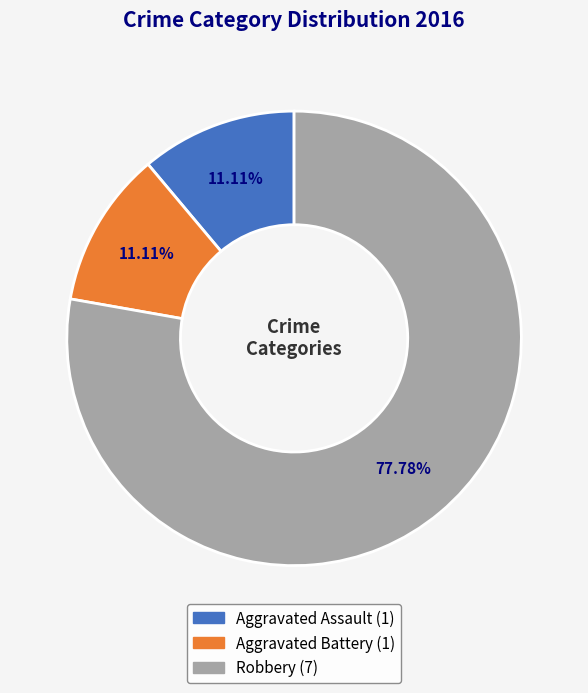

To the nearest percent, what is the combined percentage of Aggravated Battery and Aggravated Assault?

22%